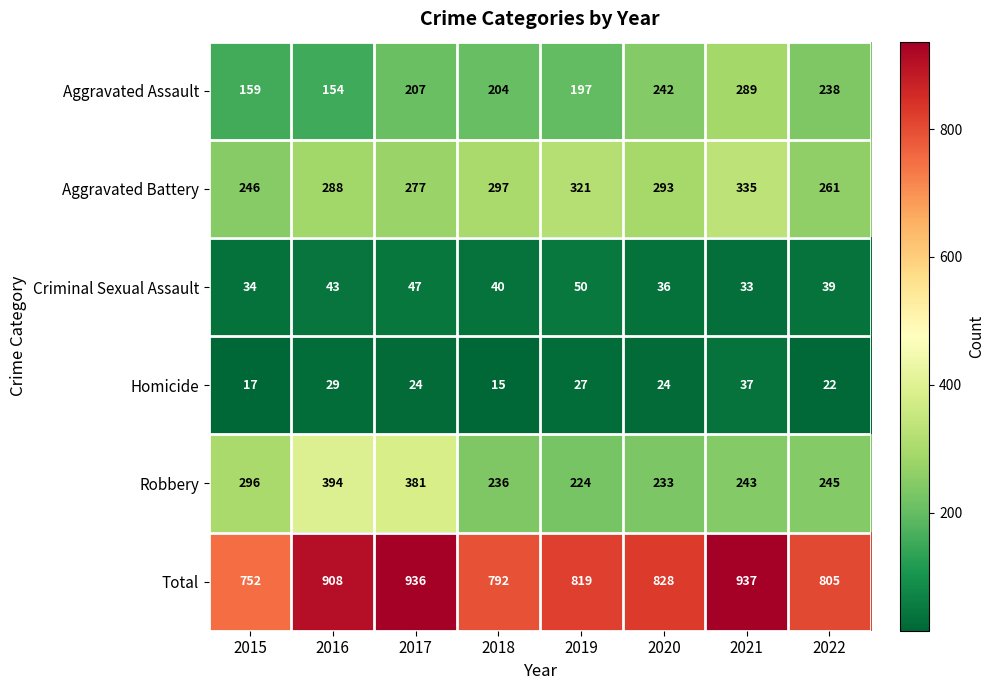

Rank the series at 2020 from lowest to highest value.

Homicide, Criminal Sexual Assault, Robbery, Aggravated Assault, Aggravated Battery, Total